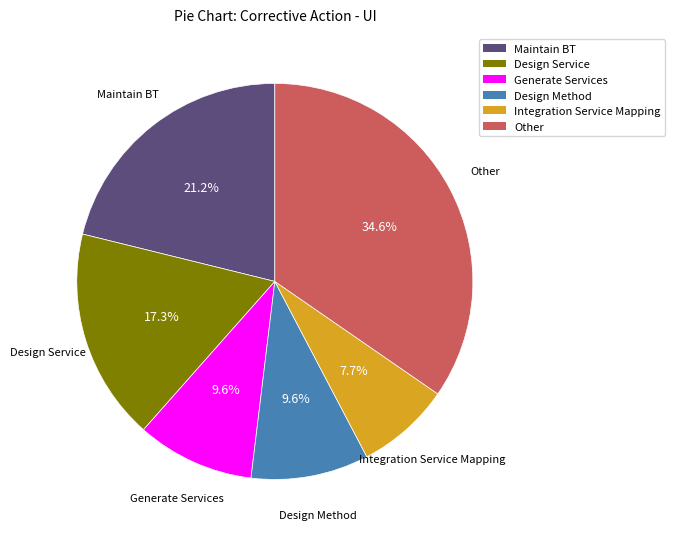

Is there a majority slice in this chart?

No